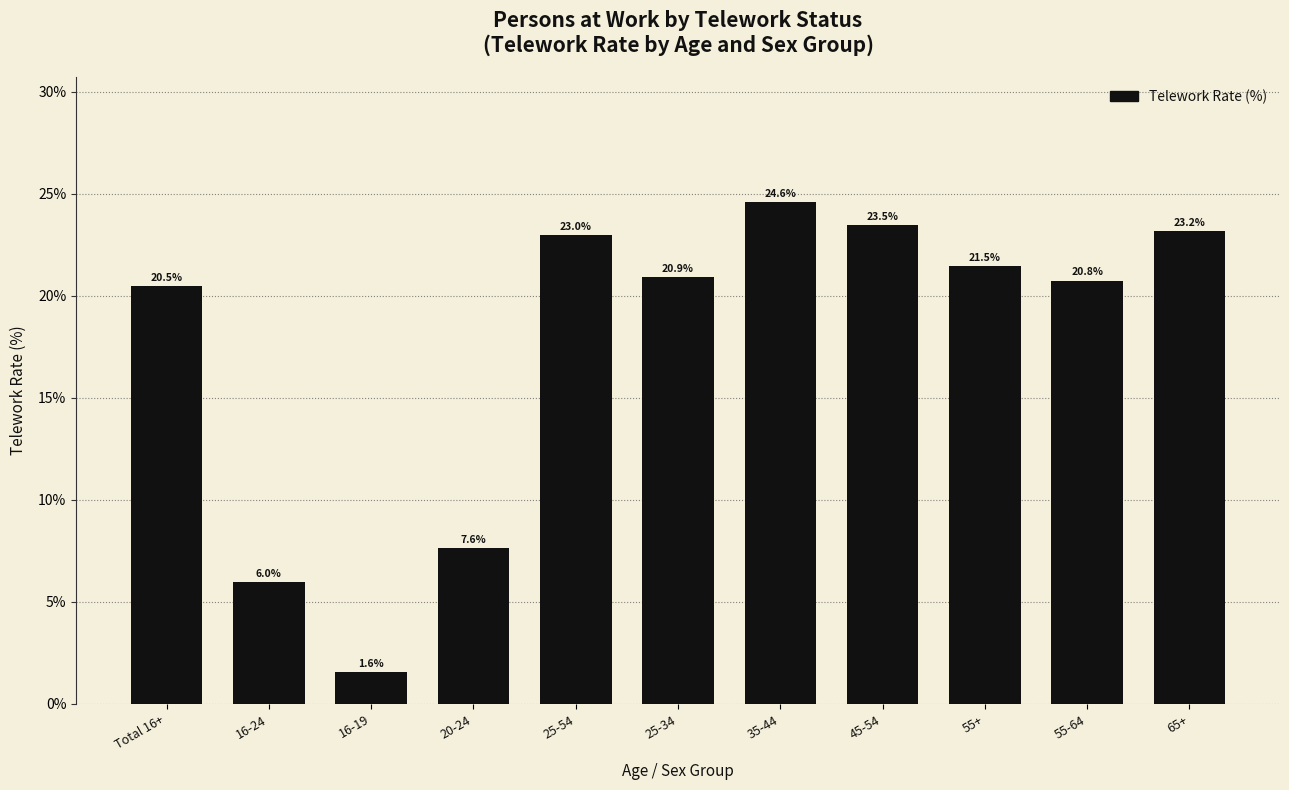

Reading left to right, extract all data points from this chart.

20.5	6.0	1.6	7.6	23.0	20.9	24.6	23.5	21.5	20.8	23.2